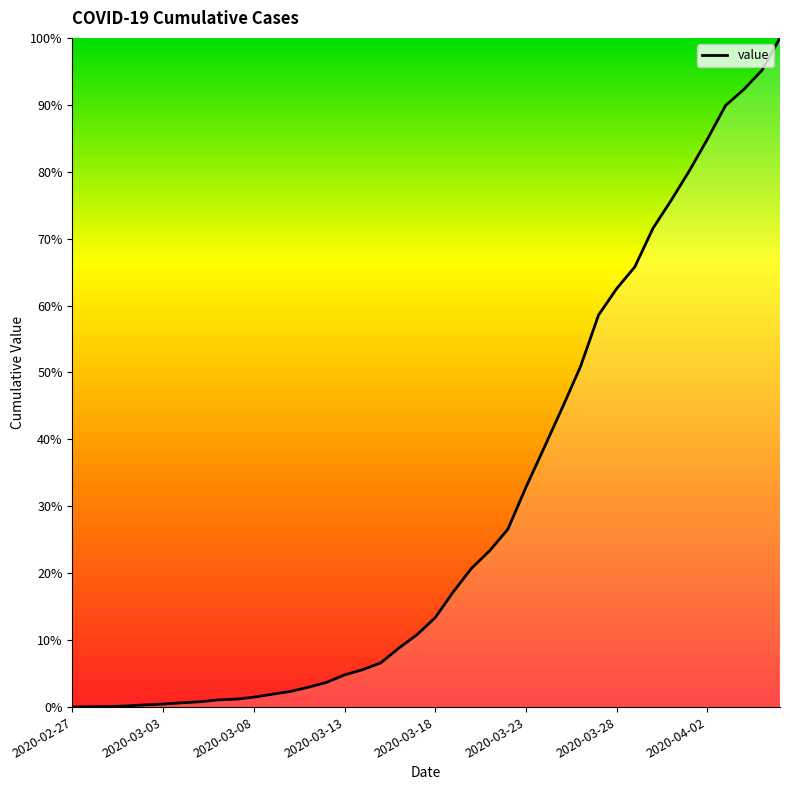

What is the maximum value shown in the chart?

100.0